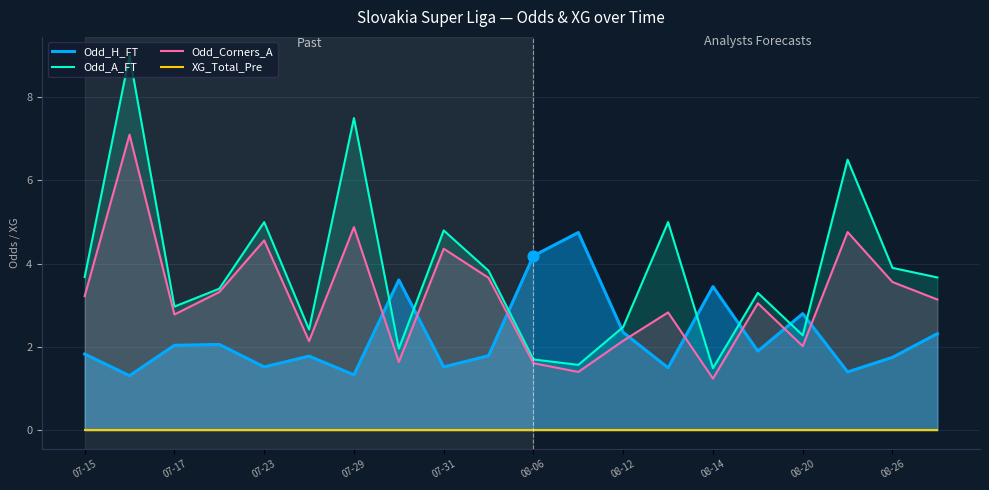

What are all the series names shown in the legend?

Odd_H_FT, Odd_A_FT, Odd_Corners_A, XG_Total_Pre